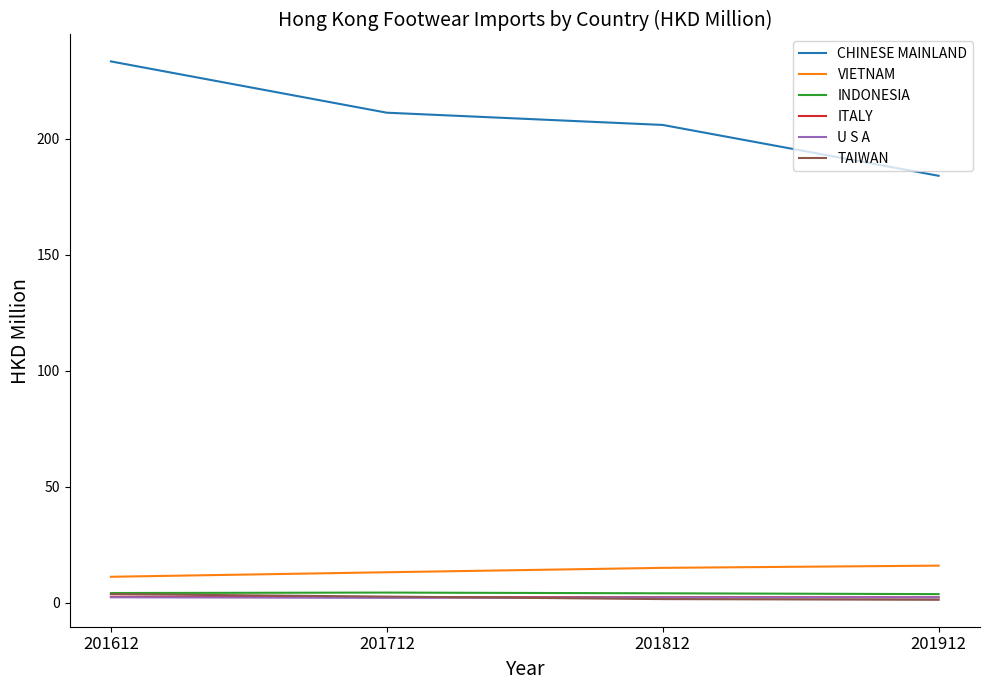

Does the chart have visible grid lines?

No